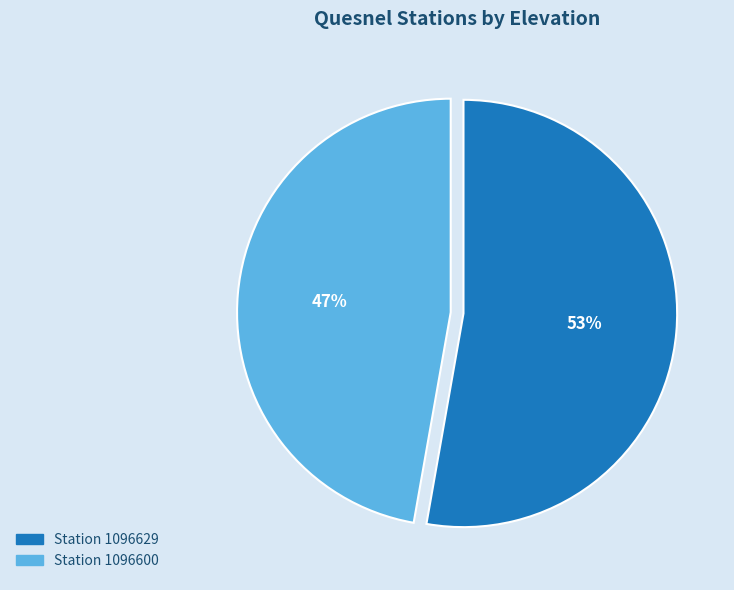

Is there any slice that represents more than half of the pie?

Yes